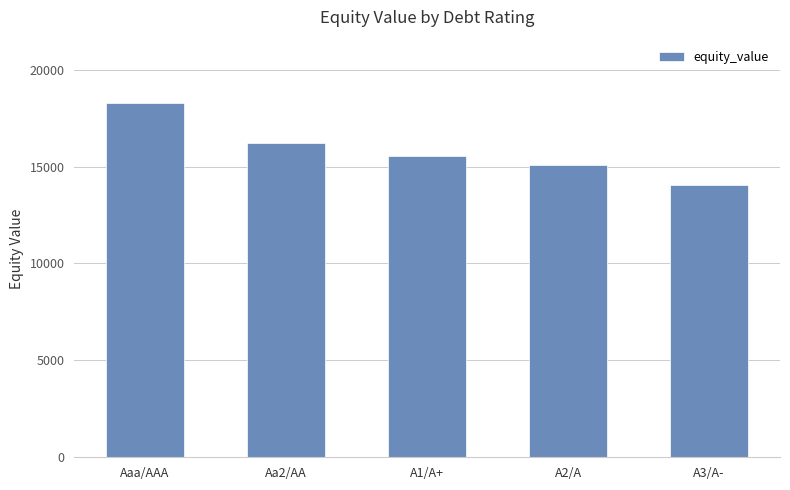

Rank the categories by value from highest to lowest.

Aaa/AAA, Aa2/AA, A1/A+, A2/A, A3/A-